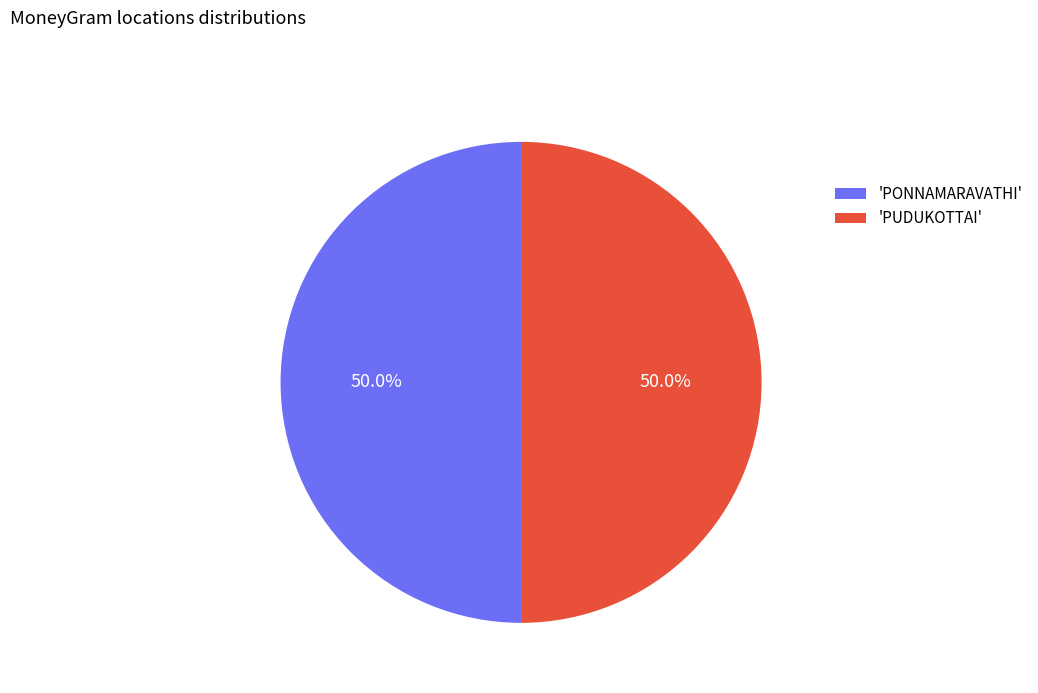

What percentage do 'PUDUKOTTAI' and 'PONNAMARAVATHI' together represent?

100.0%